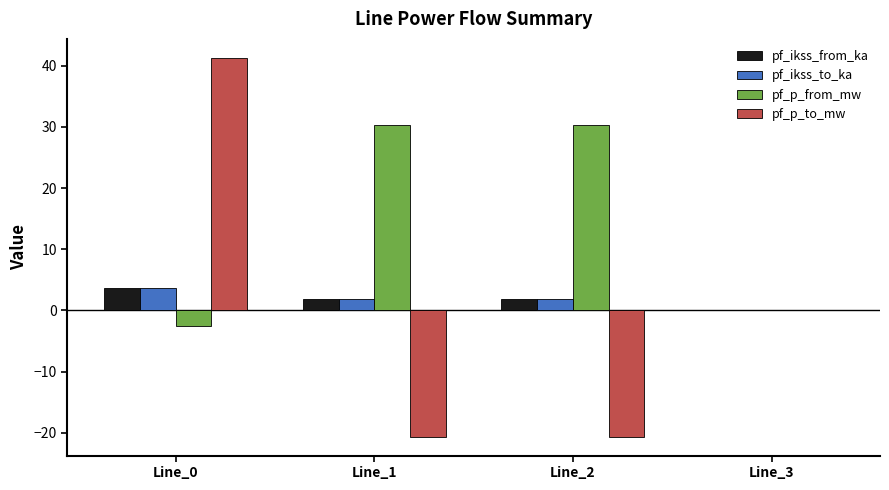

What value does the pf_ikss_from_ka series have at Line_2?

1.8